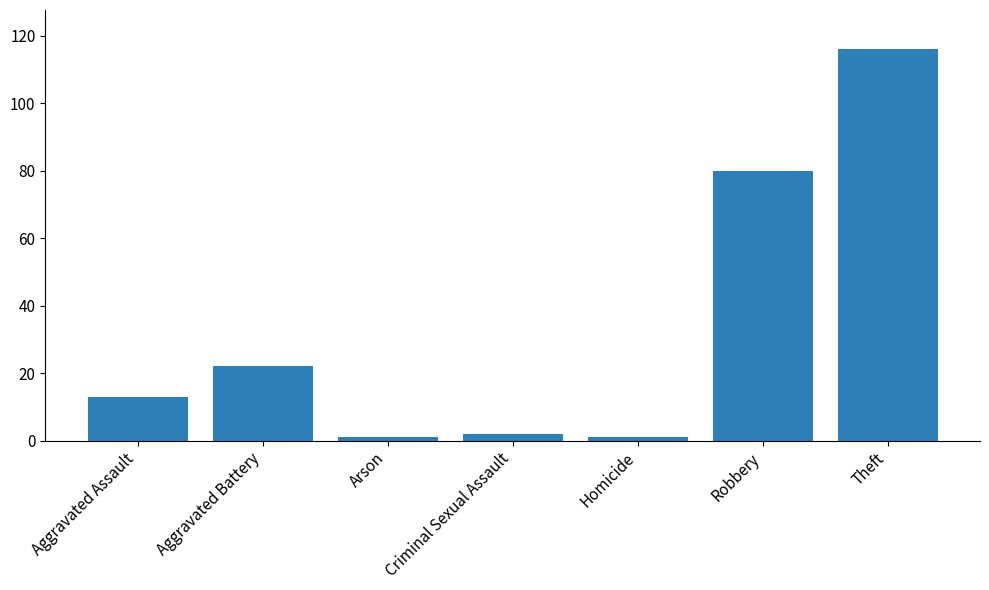

Is it true that the value at Theft is 116?

True